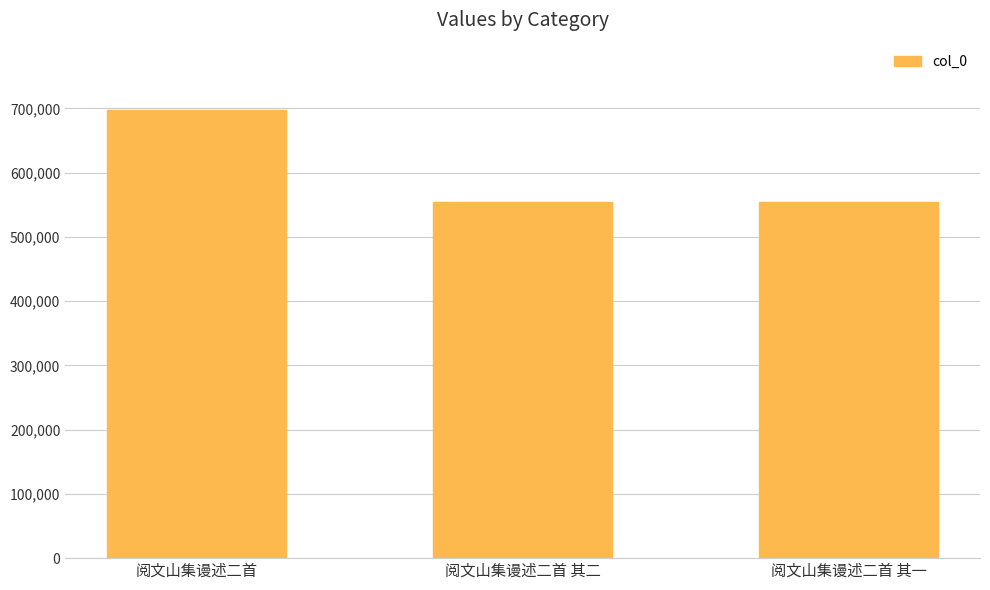

Where is the data nearest to the value 626035?

阅文山集谩述二首 其二